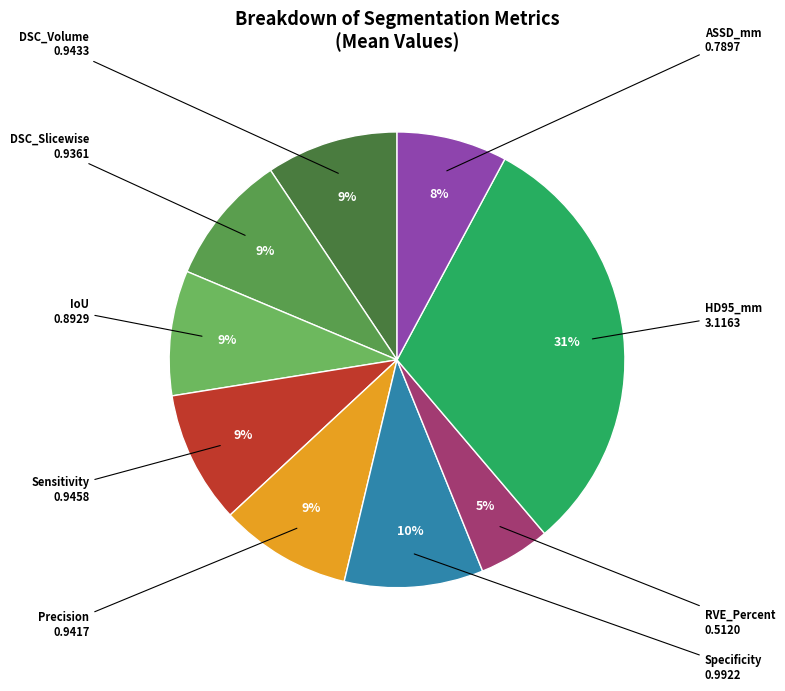

To the nearest percent, what is the difference between the largest and smallest slice percentages?

26%